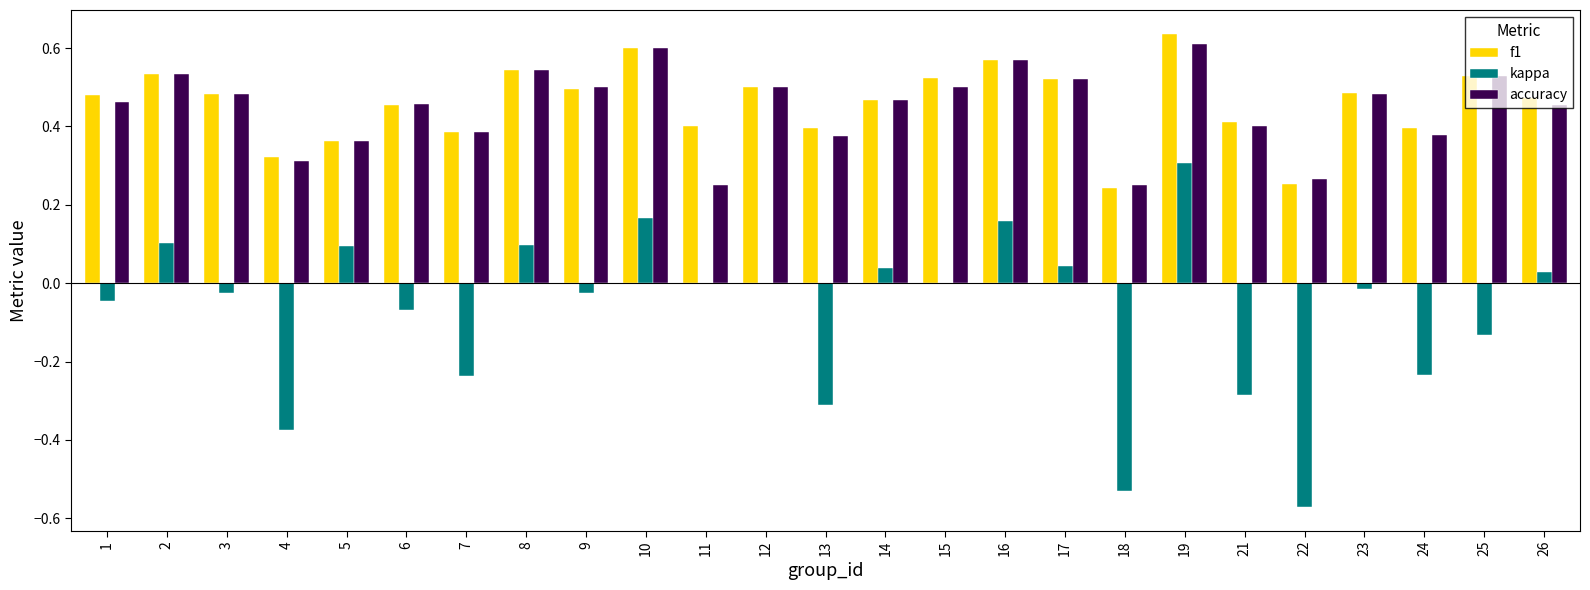

Between 7 and 9, which series saw the biggest shift?

kappa